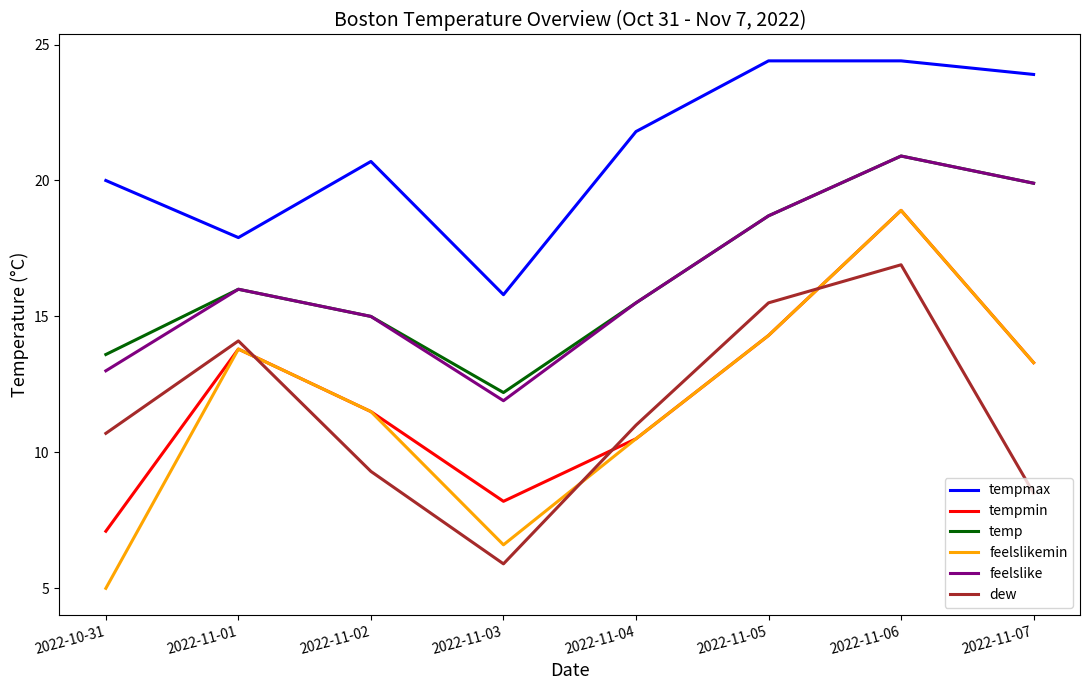

True or false: feelslikemin and tempmax intersect in this chart.

False